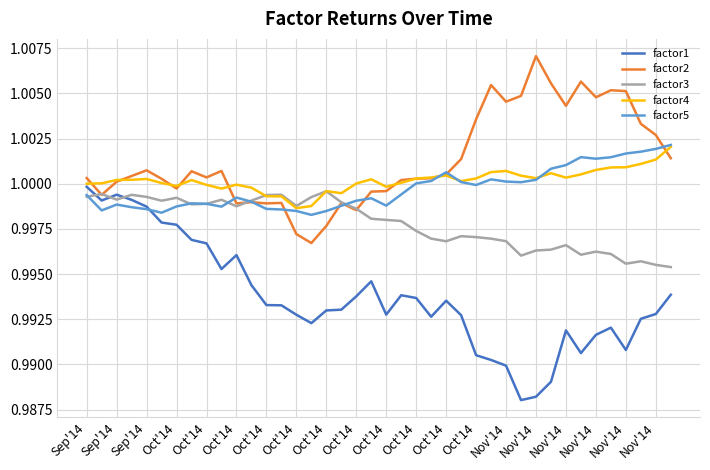

What is the value of the factor2 point at the 28th from the left?

1.0